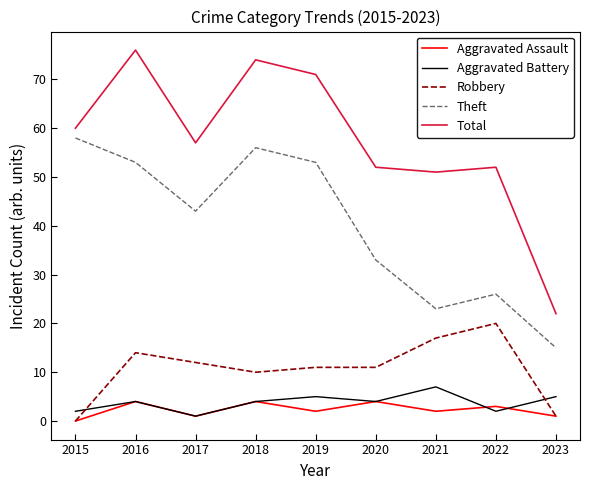

Reading left to right, transcribe all the data shown in this chart.

Aggravated Assault: 2015=0	2016=4	2017=1	2018=4	2019=2	2020=4	2021=2	2022=3	2023=1
Aggravated Battery: 2015=2	2016=4	2017=1	2018=4	2019=5	2020=4	2021=7	2022=2	2023=5
Robbery: 2015=0	2016=14	2017=12	2018=10	2019=11	2020=11	2021=17	2022=20	2023=1
Theft: 2015=58	2016=53	2017=43	2018=56	2019=53	2020=33	2021=23	2022=26	2023=15
Total: 2015=60	2016=76	2017=57	2018=74	2019=71	2020=52	2021=51	2022=52	2023=22